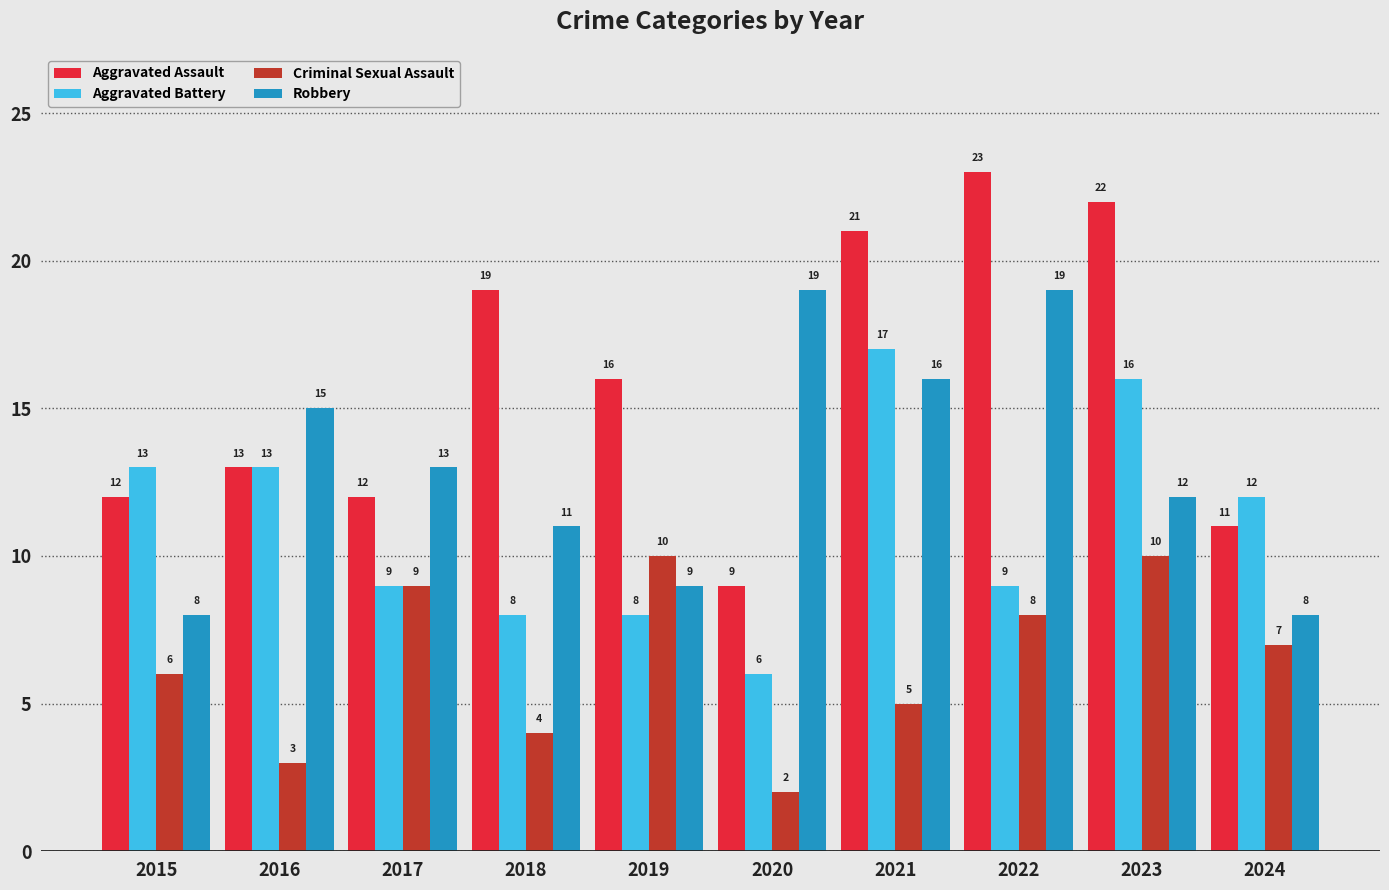

What is the total value across all series at 2017?

43